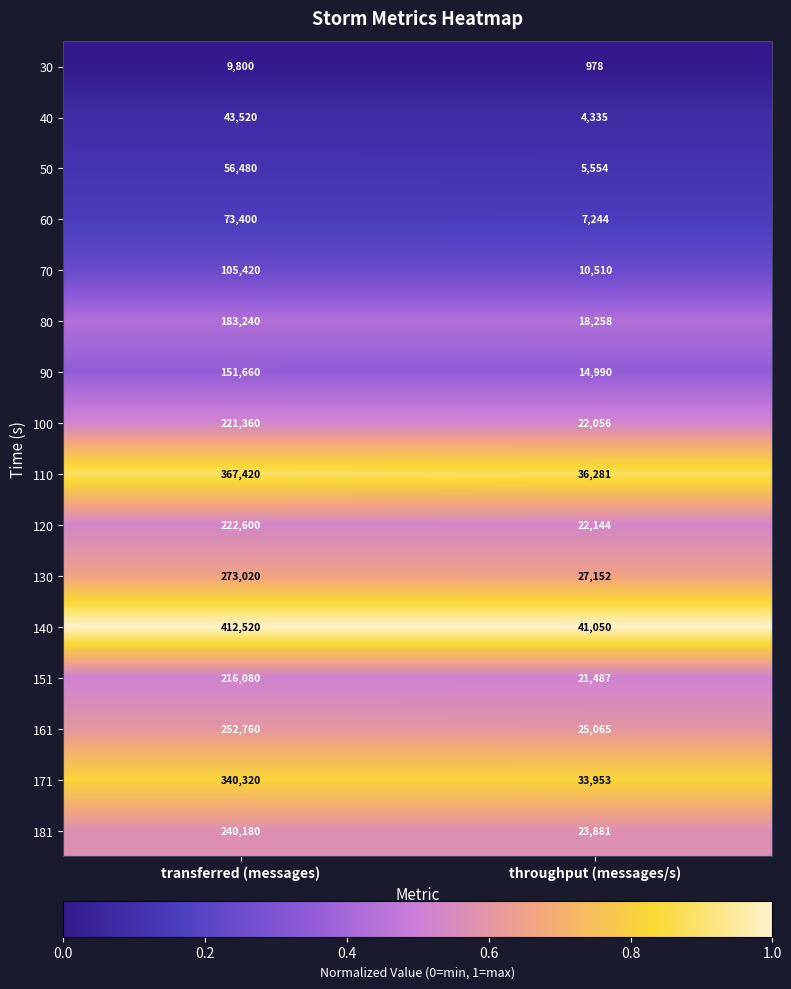

Which label corresponds to the largest value in the chart?

transferred (messages)